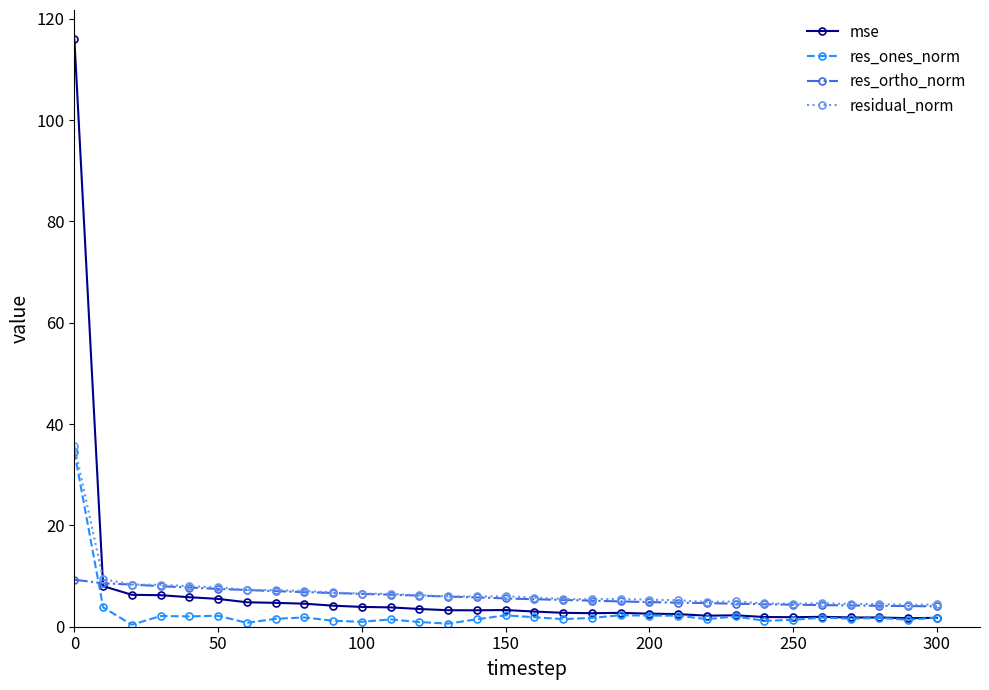

True or false: residual_norm has more than 0 interior local peaks.

True